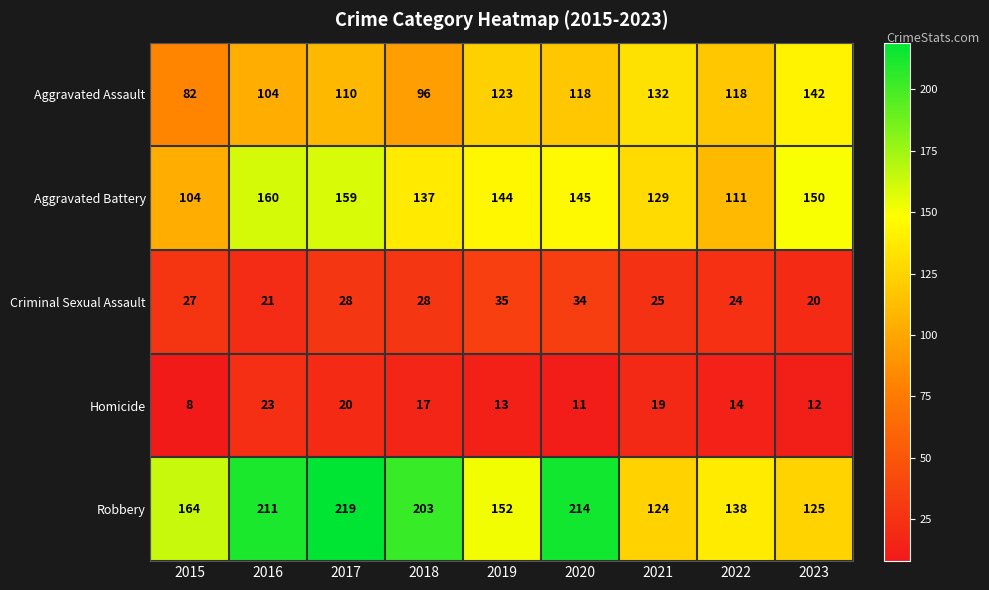

Rank the categories by Robbery value from highest to lowest.

2017, 2020, 2016, 2018, 2015, 2019, 2022, 2023, 2021